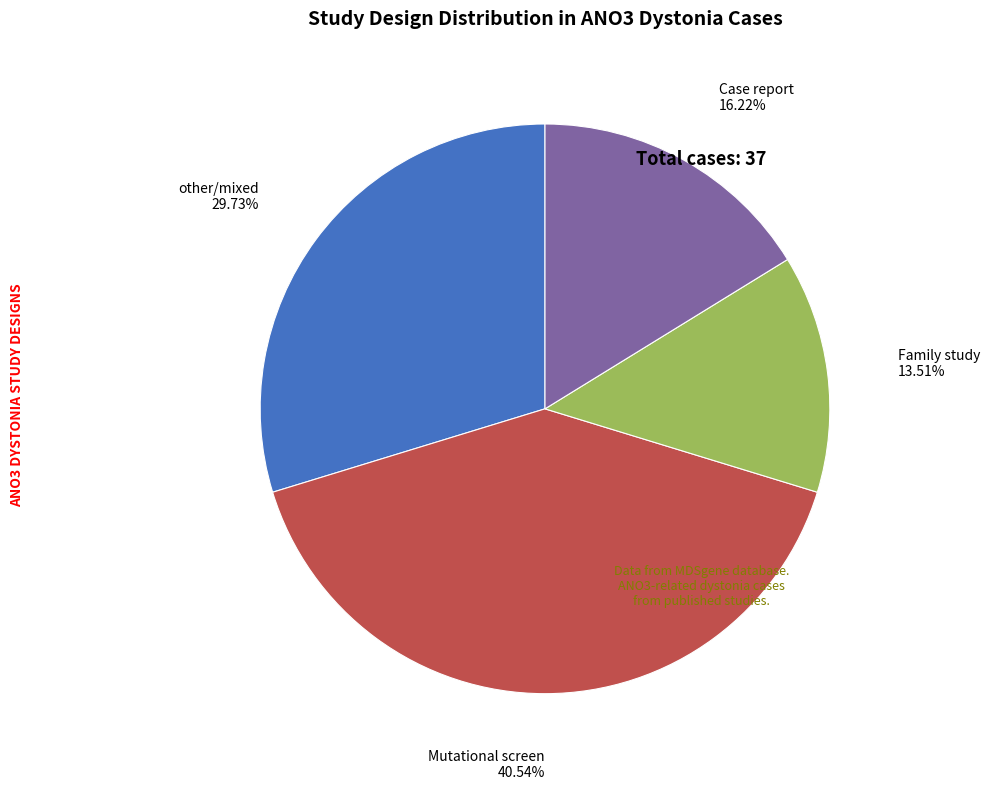

Is there any slice that represents more than half of the pie?

No